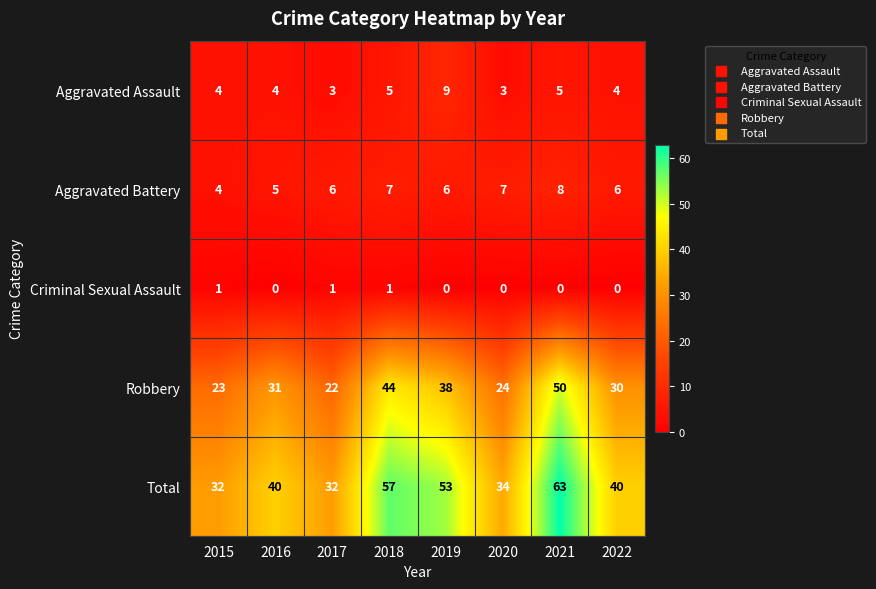

What is the difference between the second highest and minimum values in the Robbery series?

22